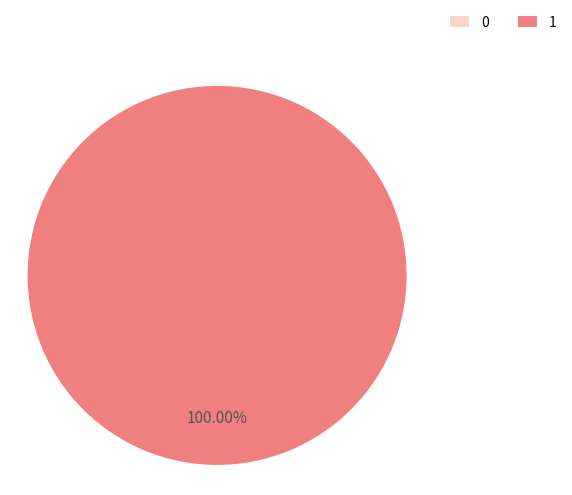

Combined, do 0 and 1 account for over 50%?

Yes